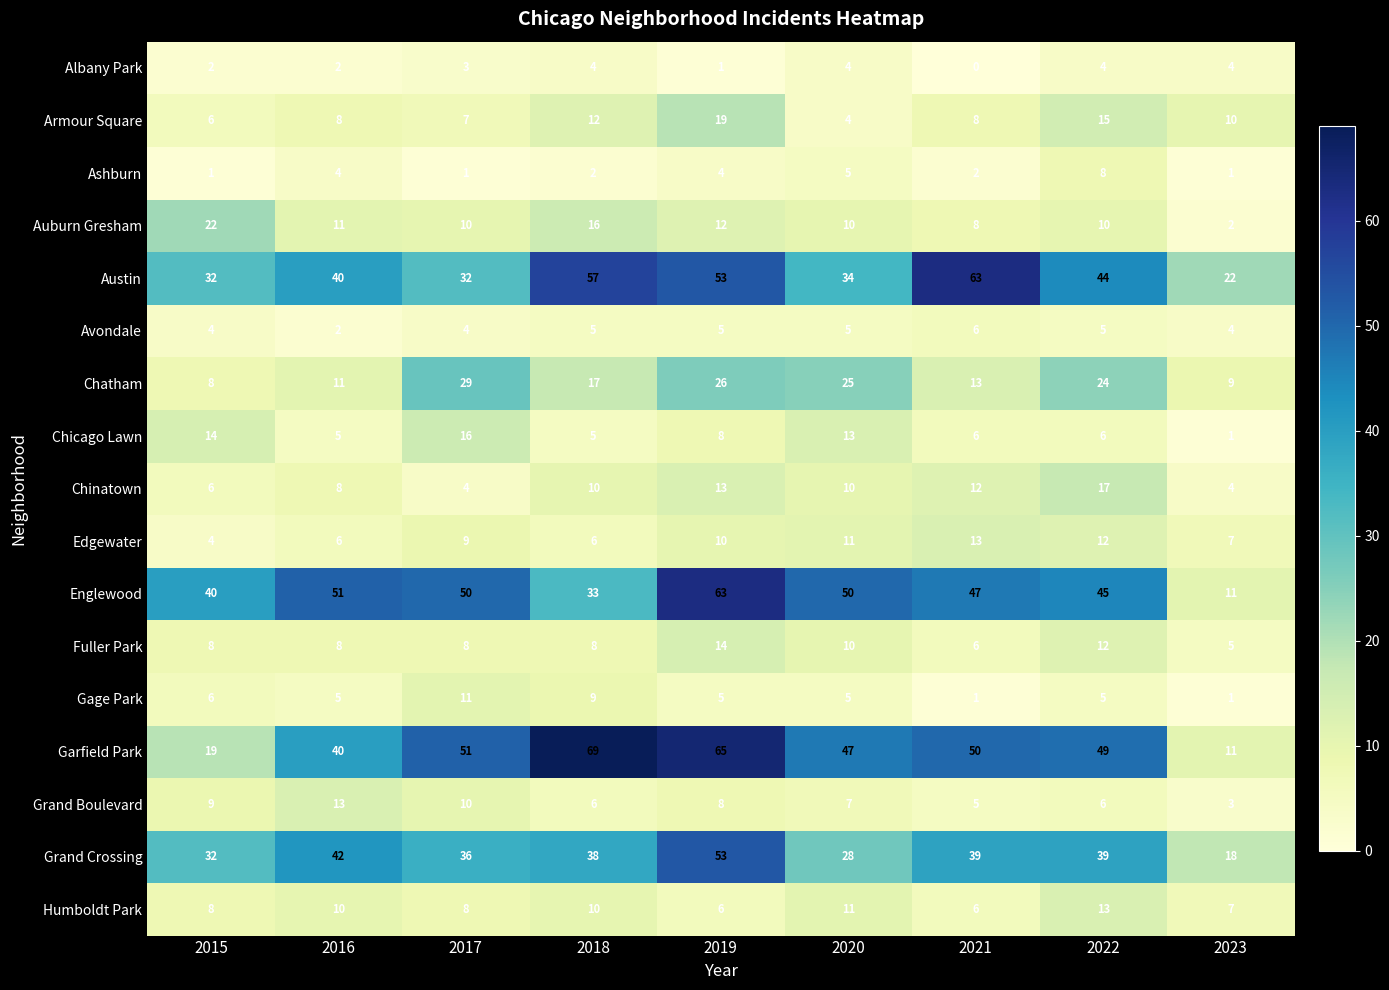

How many data points does each series have?

9